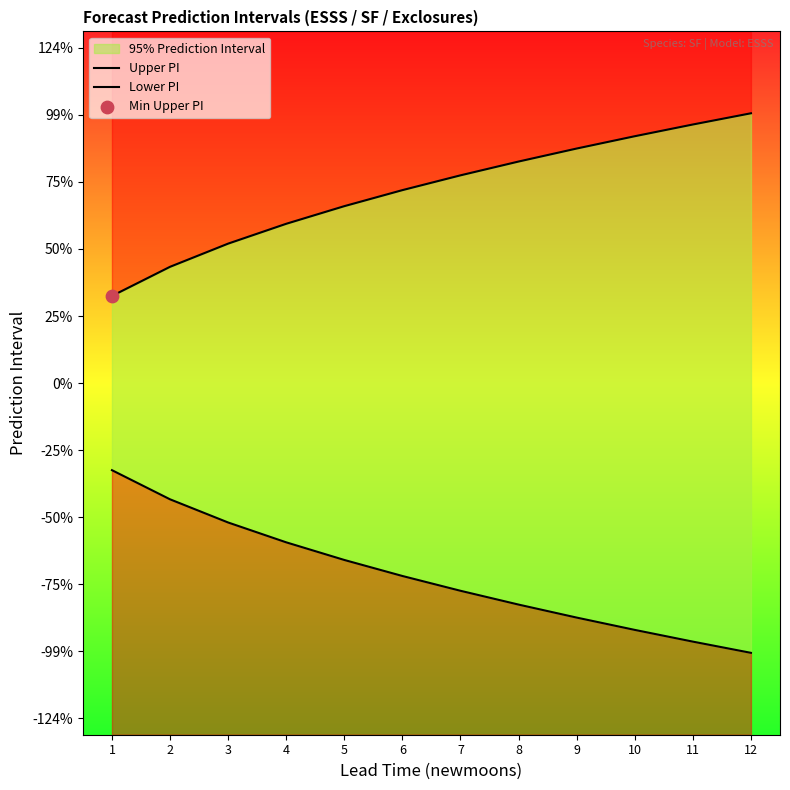

Which series has the widest spread of Y values?

Upper PI